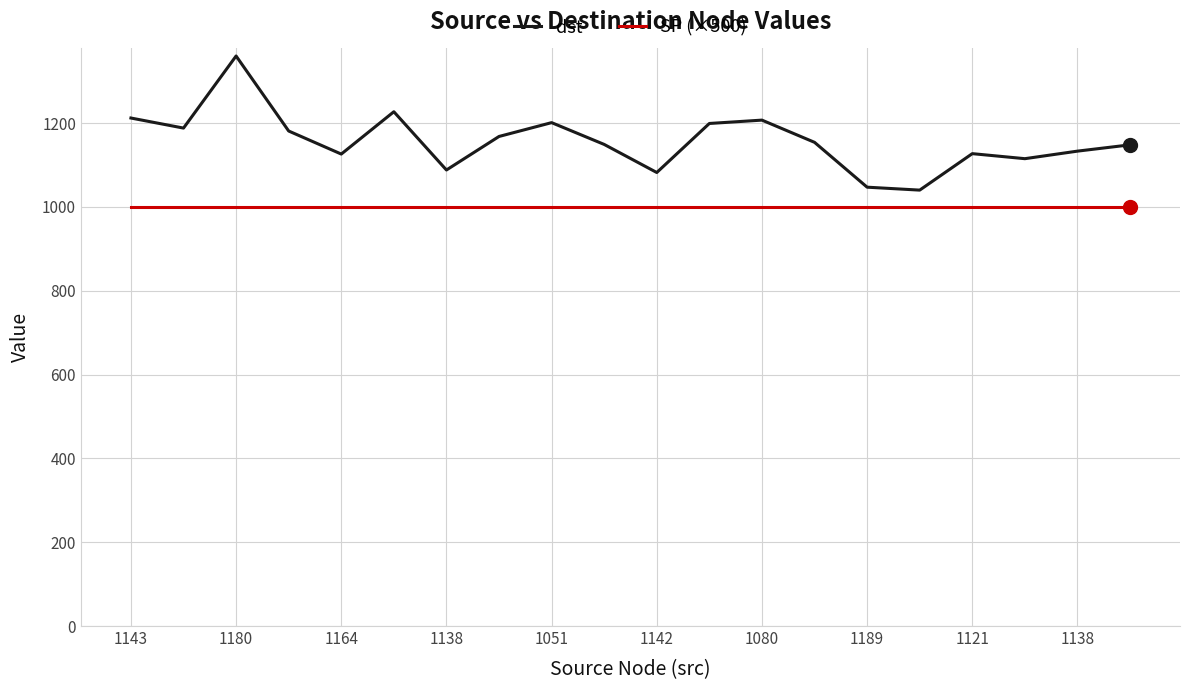

Which series has the widest spread of values?

dst